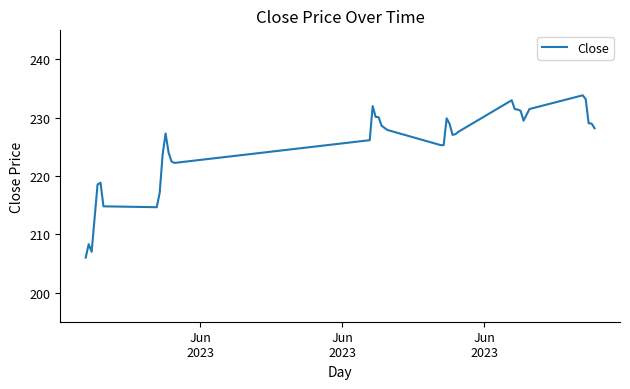

What is the smallest value displayed?

206.0